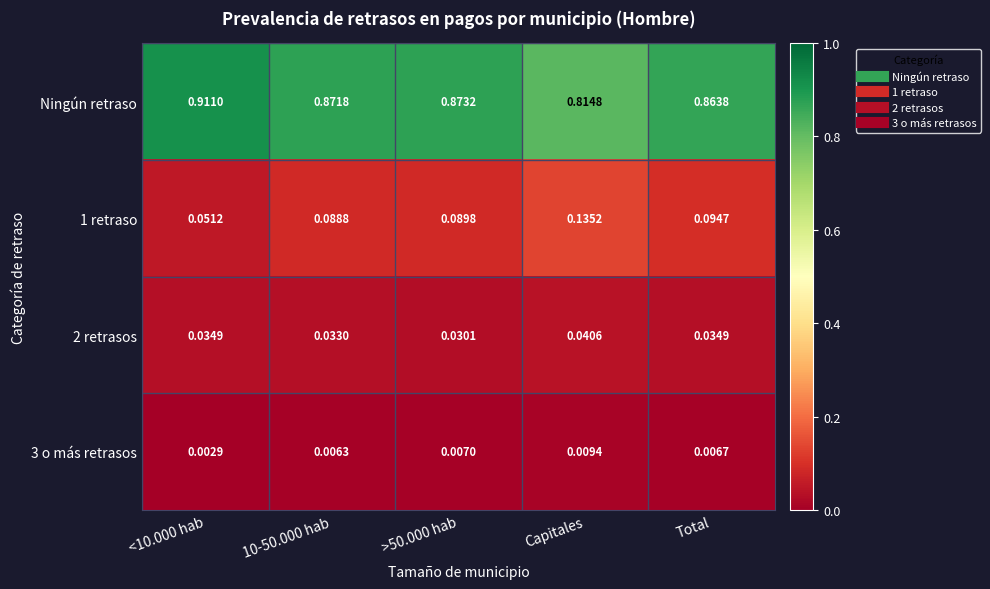

Which category has the lowest value across all series?

<10.000 hab